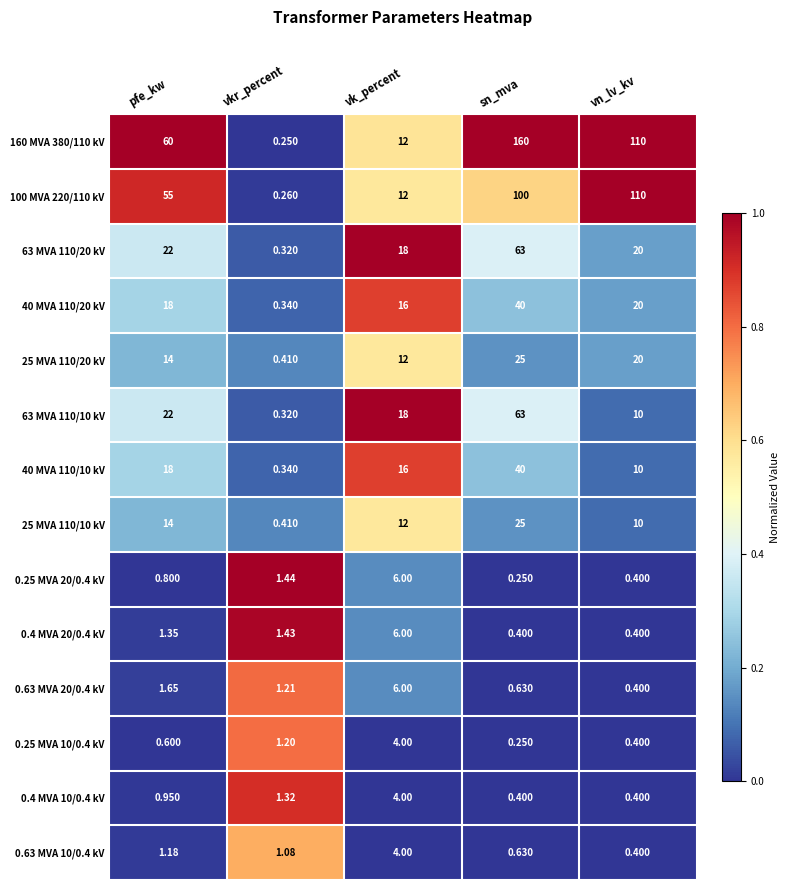

At which label is 25 MVA 110/20 kV closest to 12?

vk_percent